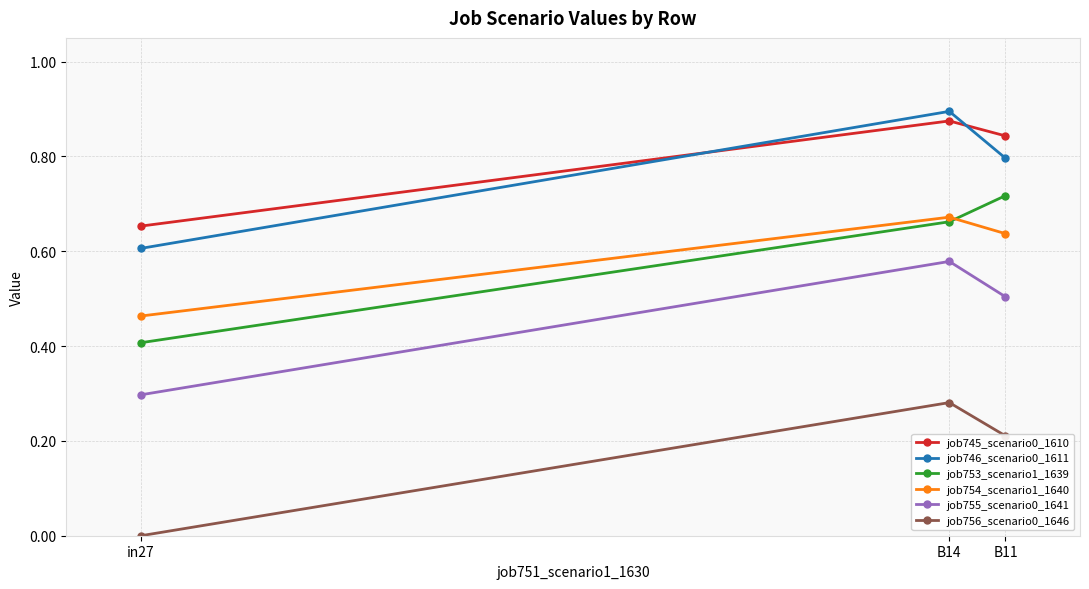

What is the total value across all series at B11?

3.7